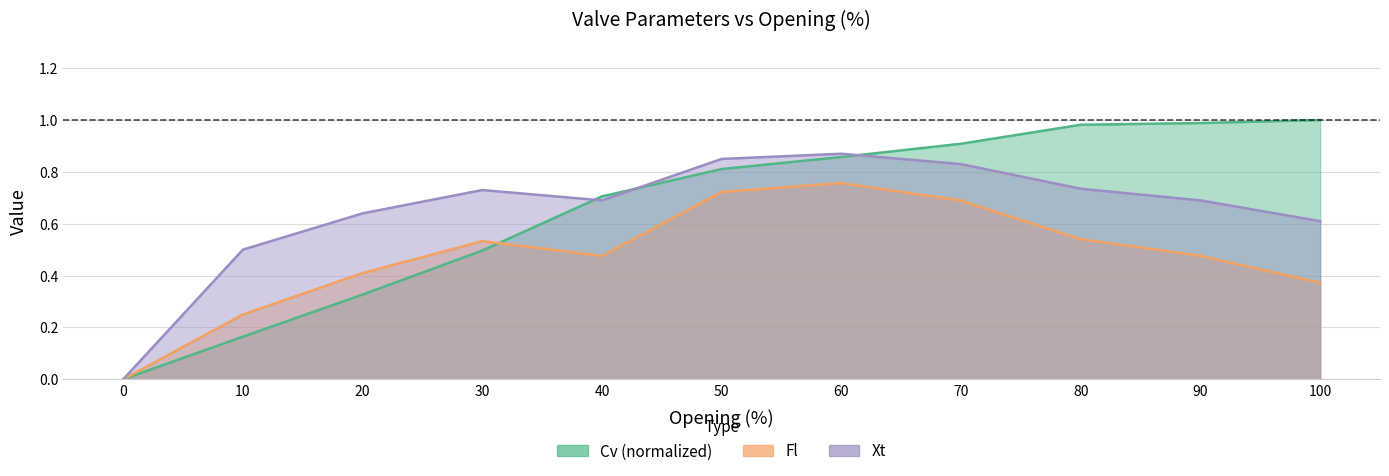

Reading left to right, what are all the values shown in this chart?

Cv: 0.0	0.2	0.3	0.5	0.7	0.8	0.9	0.9	1.0	1.0	1.0
Fl: 0.0	0.2	0.4	0.5	0.5	0.7	0.8	0.7	0.5	0.5	0.4
Xt: 0.0	0.5	0.6	0.7	0.7	0.8	0.9	0.8	0.7	0.7	0.6